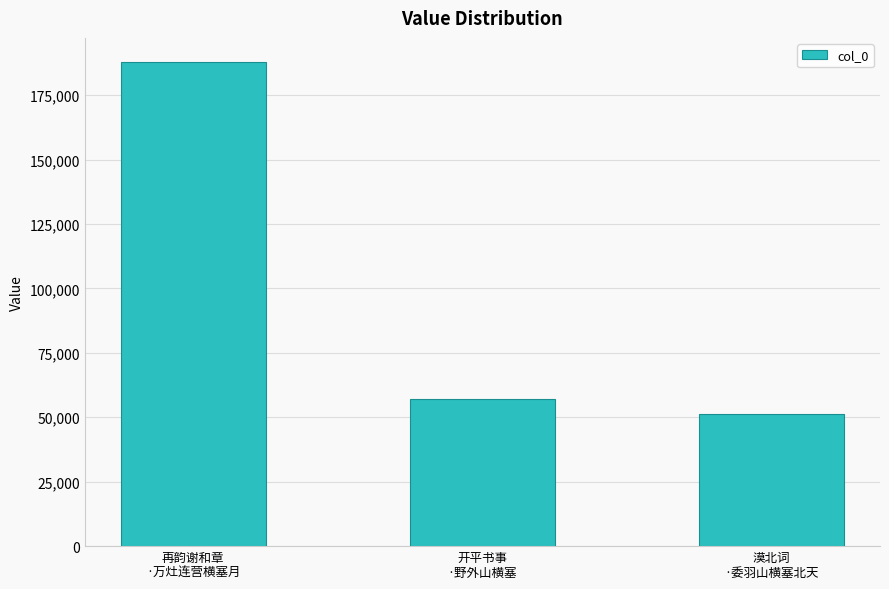

At which category does the chart reach its peak across all series?

再韵谢和章
·万灶连营横塞月